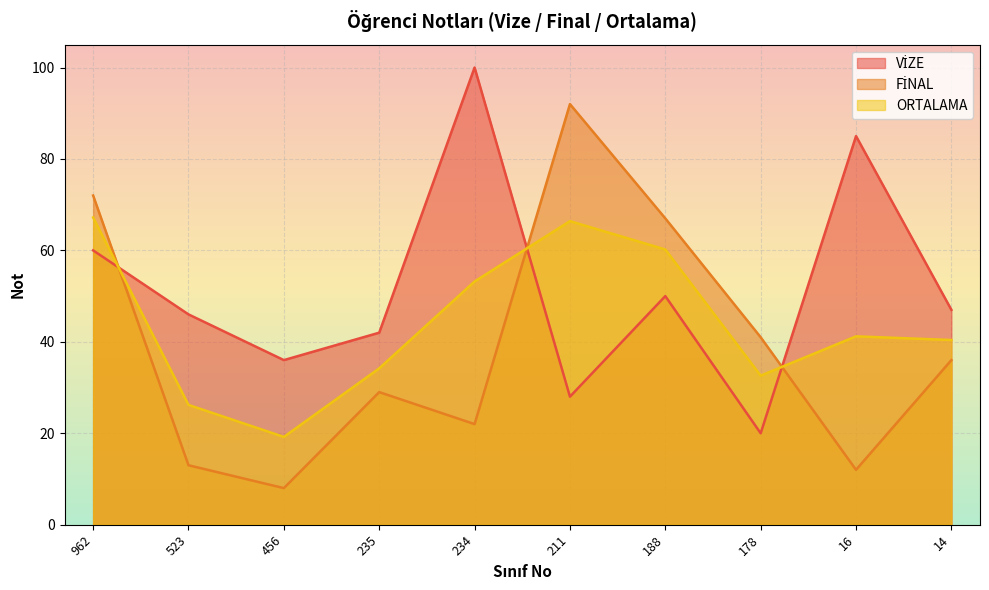

List the series in order of their overall mean, lowest first.

FİNAL, ORTALAMA, VİZE